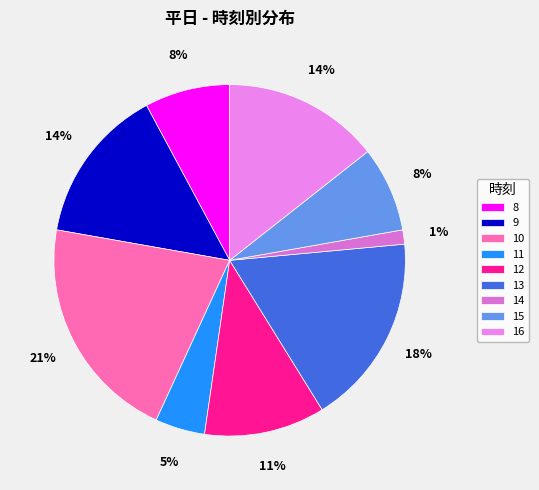

What percentage is the 13 slice, to the nearest percent?

18%